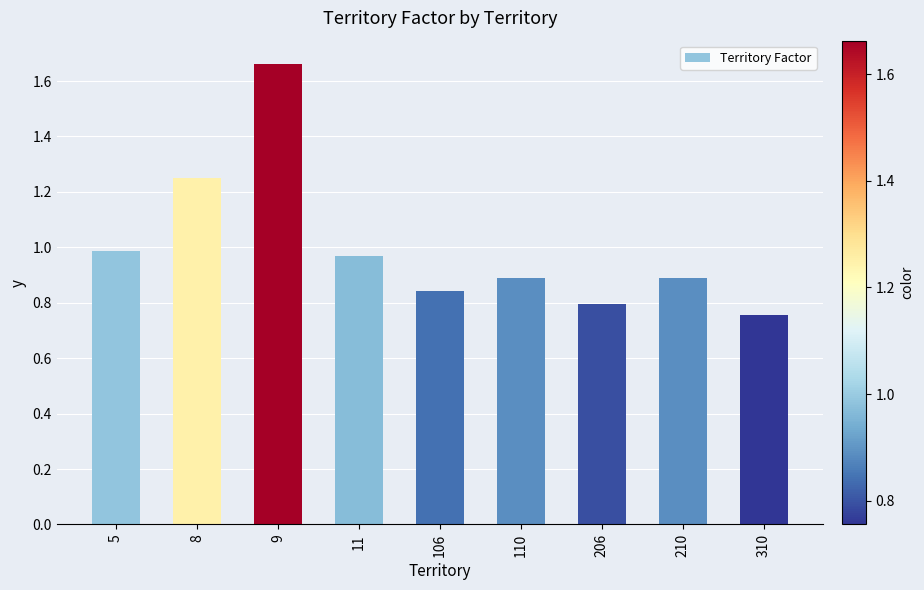

Where is the data nearest to the value 1?

5